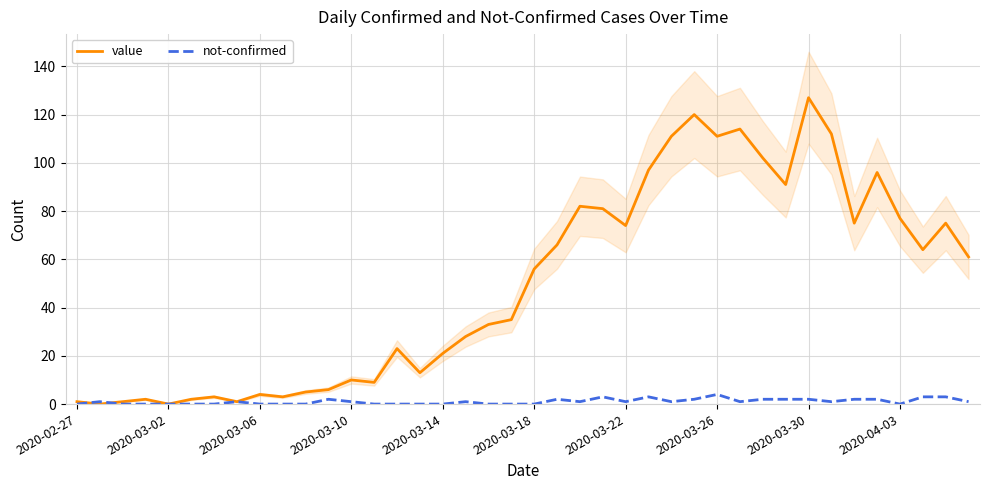

Which category has the highest value in the value series?

2020-03-30